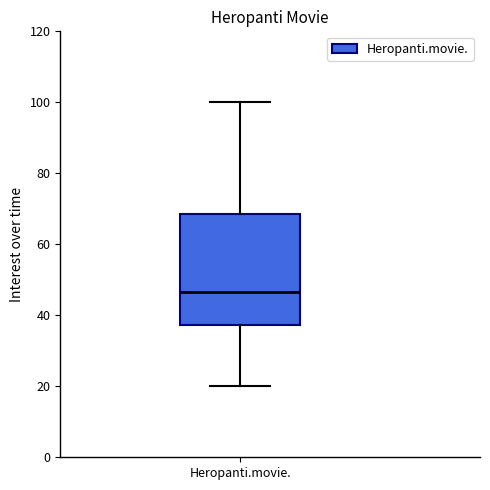

Where does the lower whisker of the box for Heropanti.movie. end on the y-axis? The values are not printed on the chart, so give them approximately, as read against the axis.

20